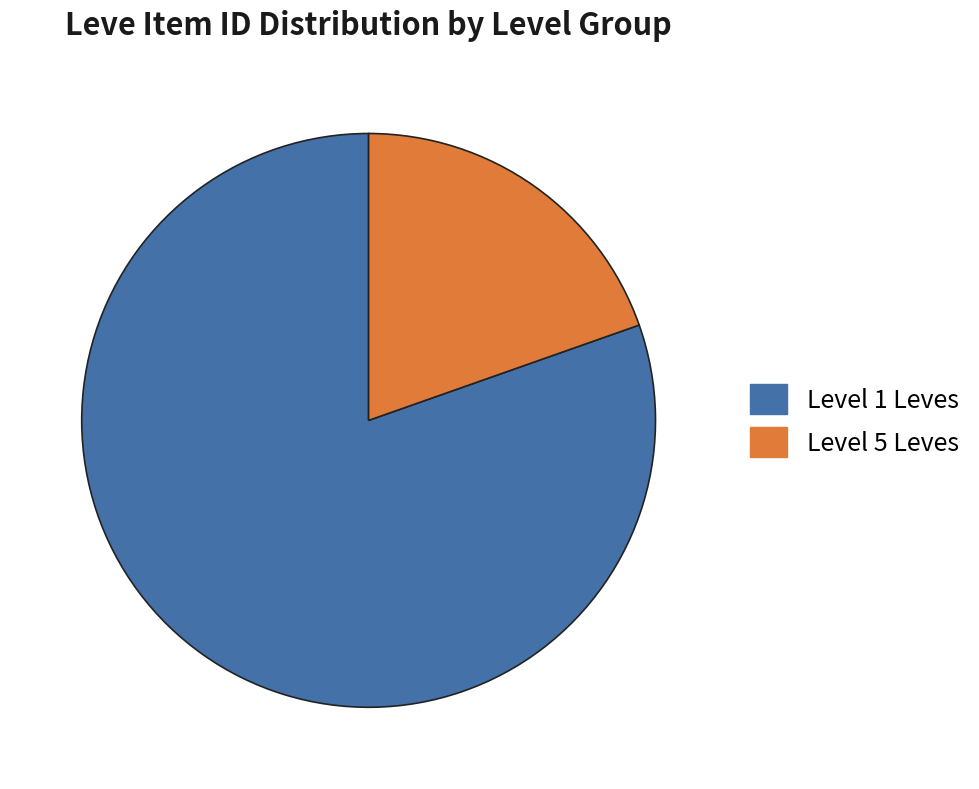

Is it true that Level 5 Leves is 20% of the pie?

True